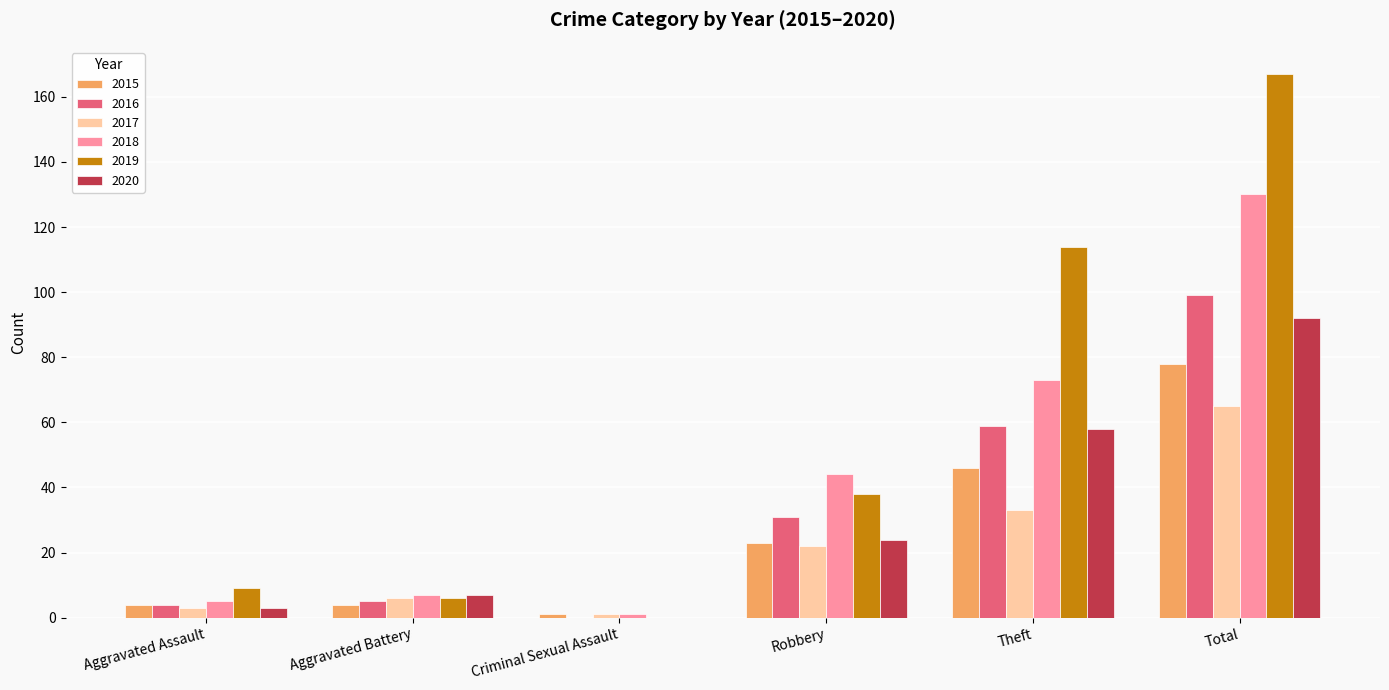

What is the spread (max minus min) of values at Aggravated Assault?

6